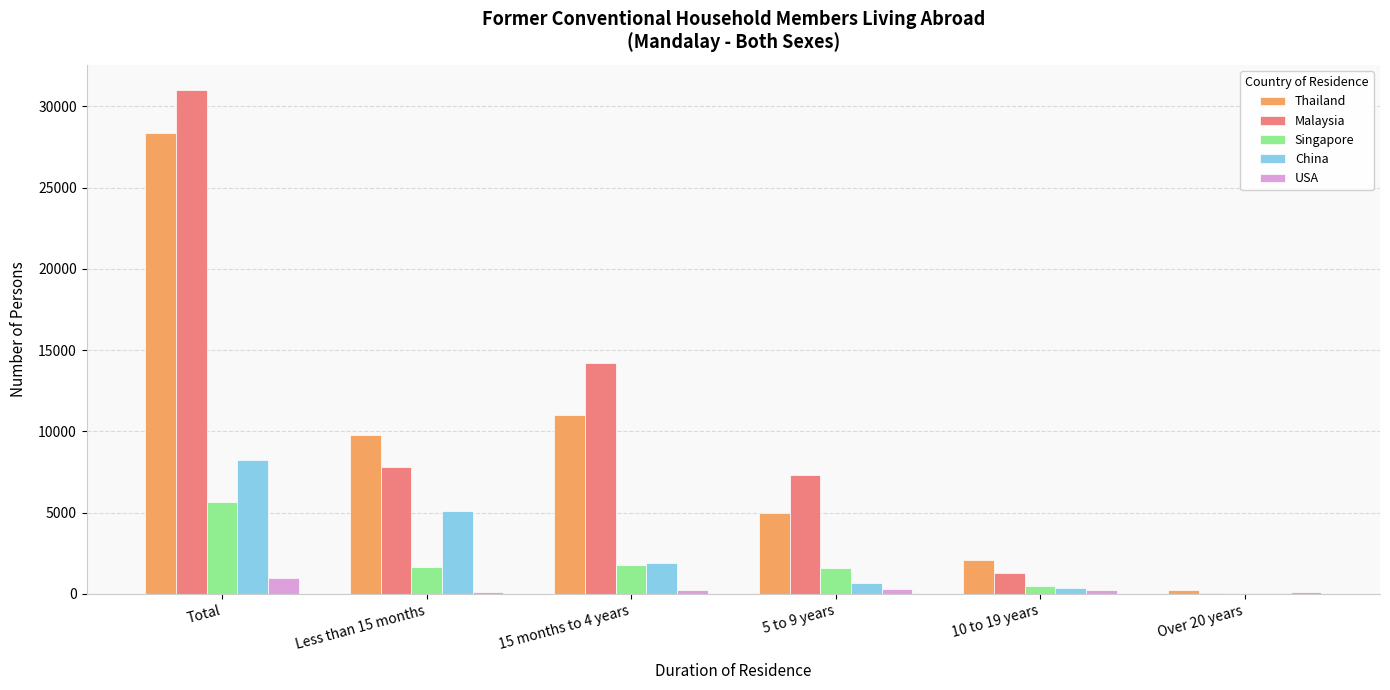

What is the sum of all Singapore values?

11258